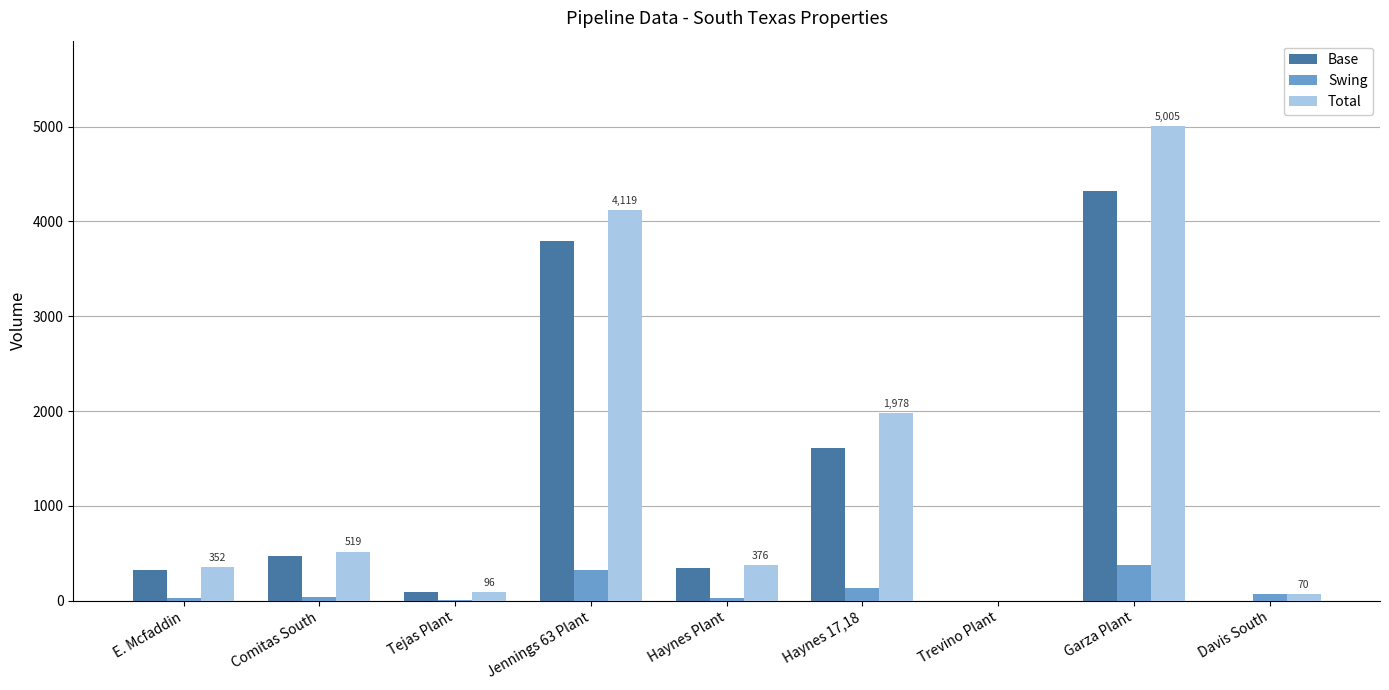

The value of Base at Jennings 63 Plant is 6529. True or false?

False